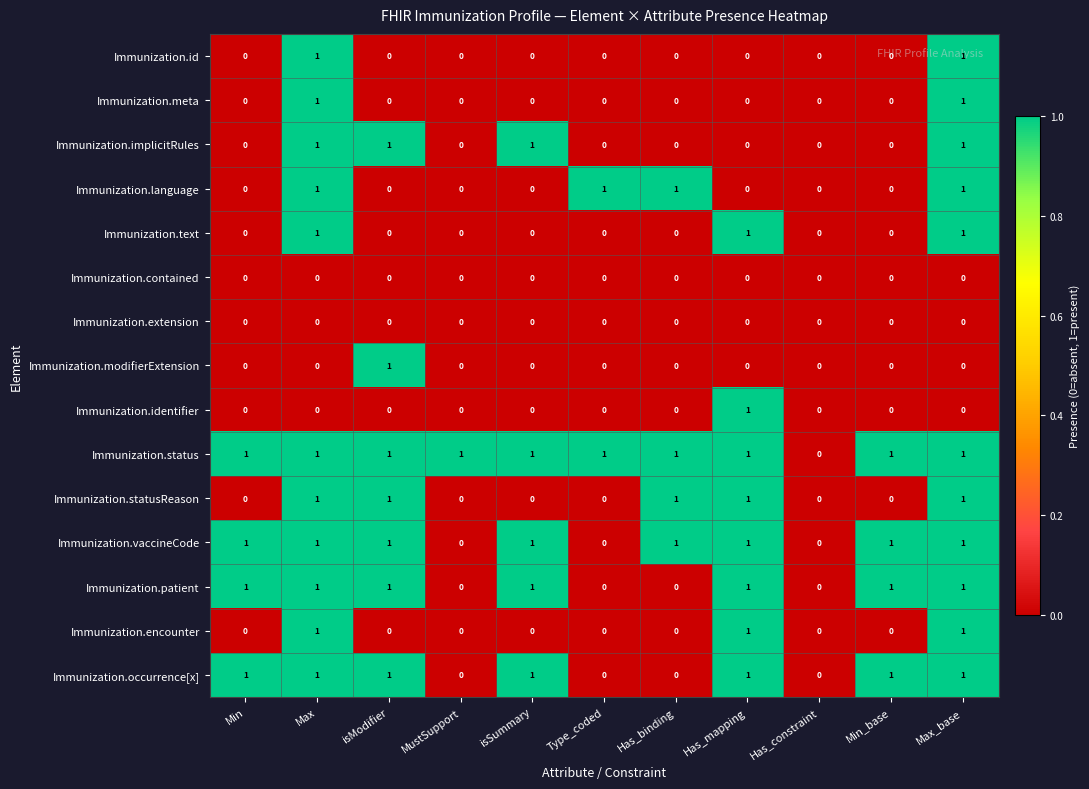

Is the value of Immunization.text at Min_base greater than the value of Immunization.language at Has_binding?

No